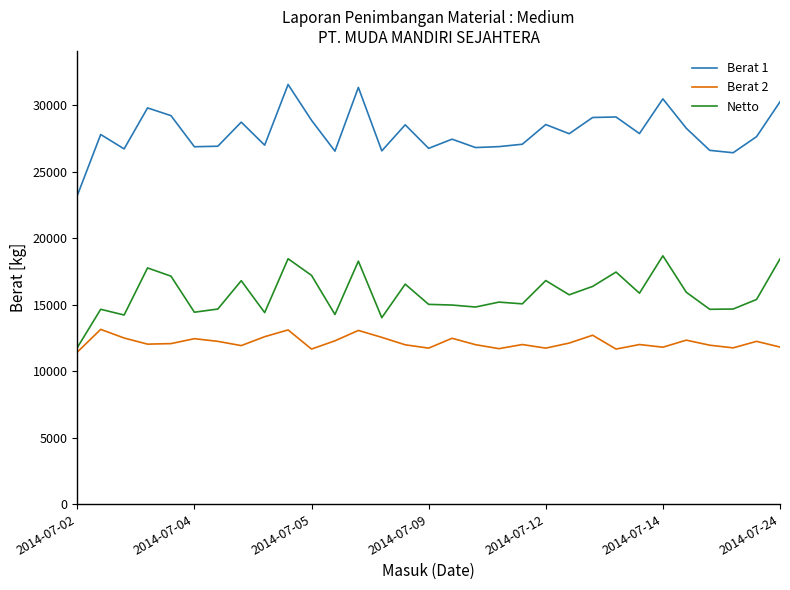

What is the maximum value for Berat 1?

31550